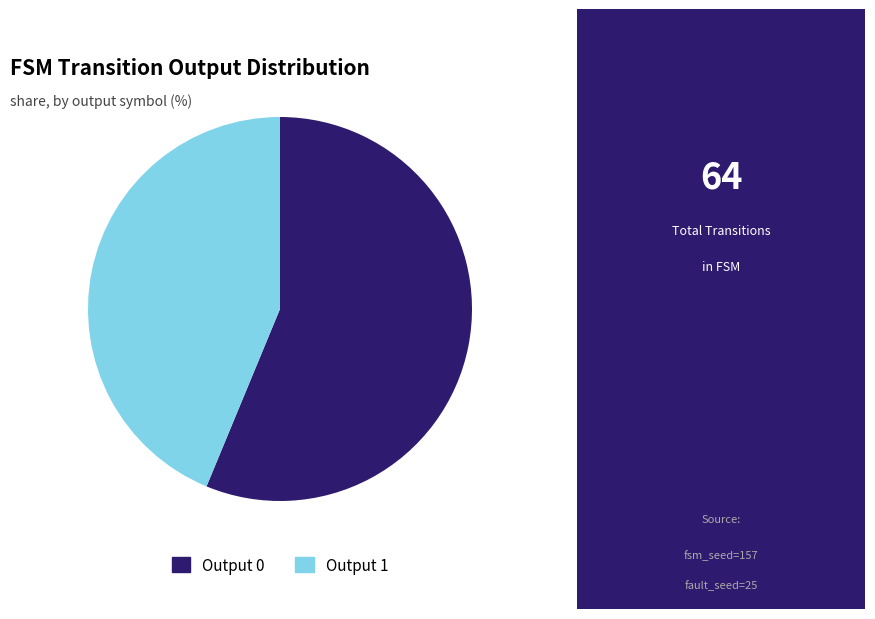

Which has a higher value, Output 1 or Output 0?

Output 0